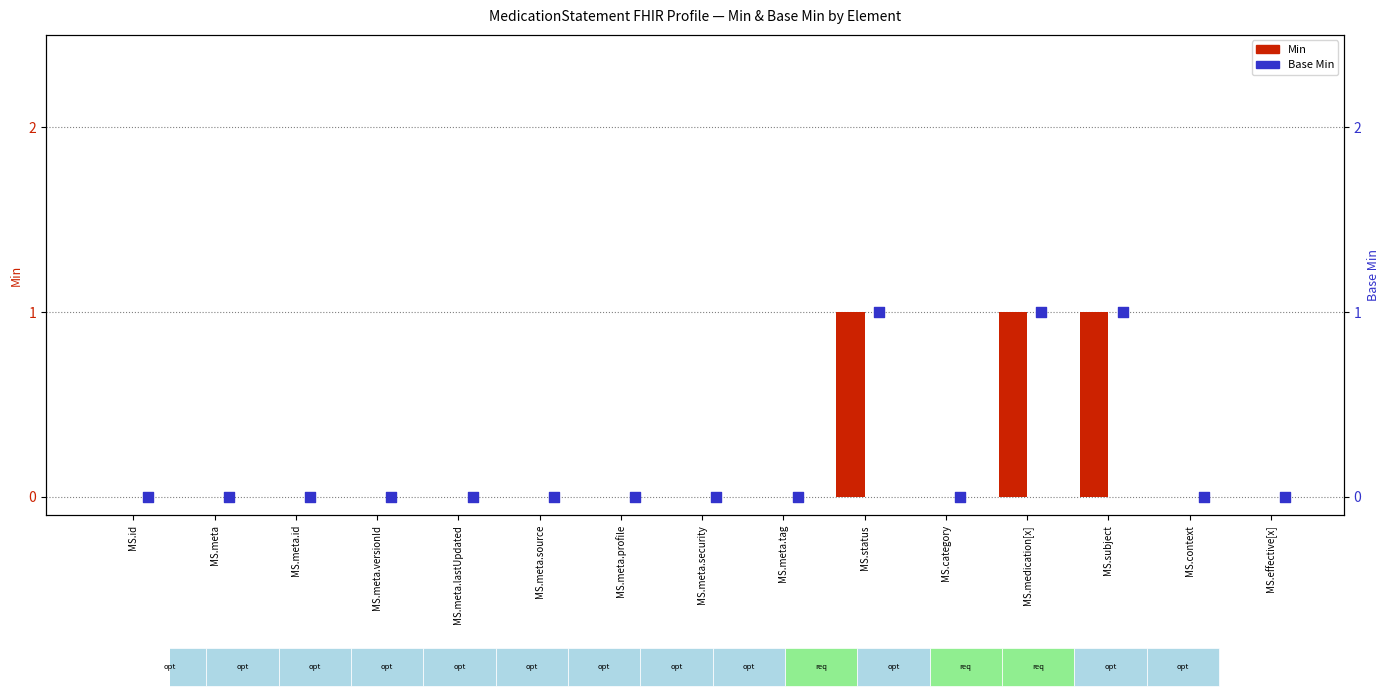

At how many categories does at least one series exceed 0?

3